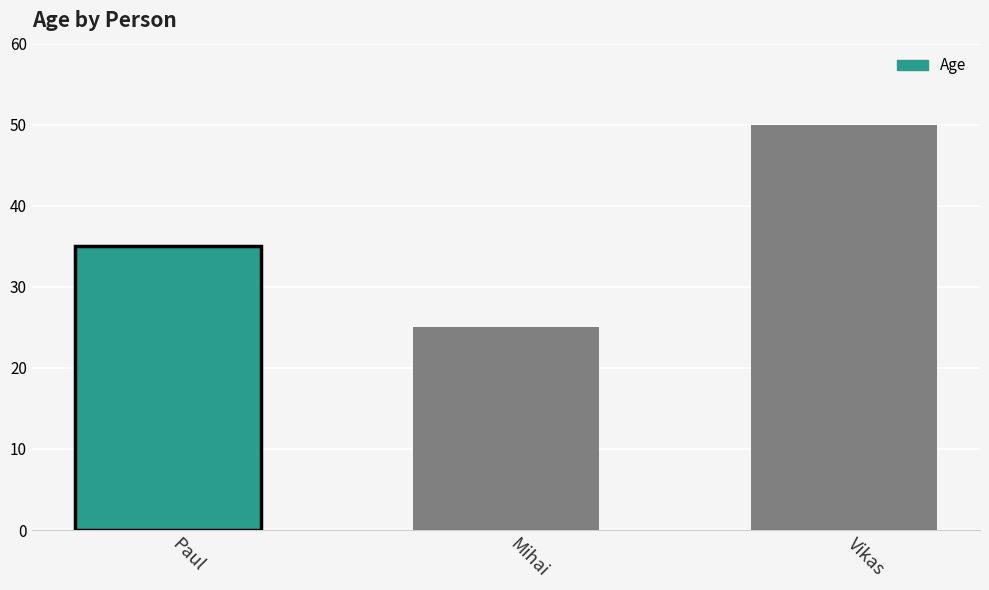

What is the average value?

37